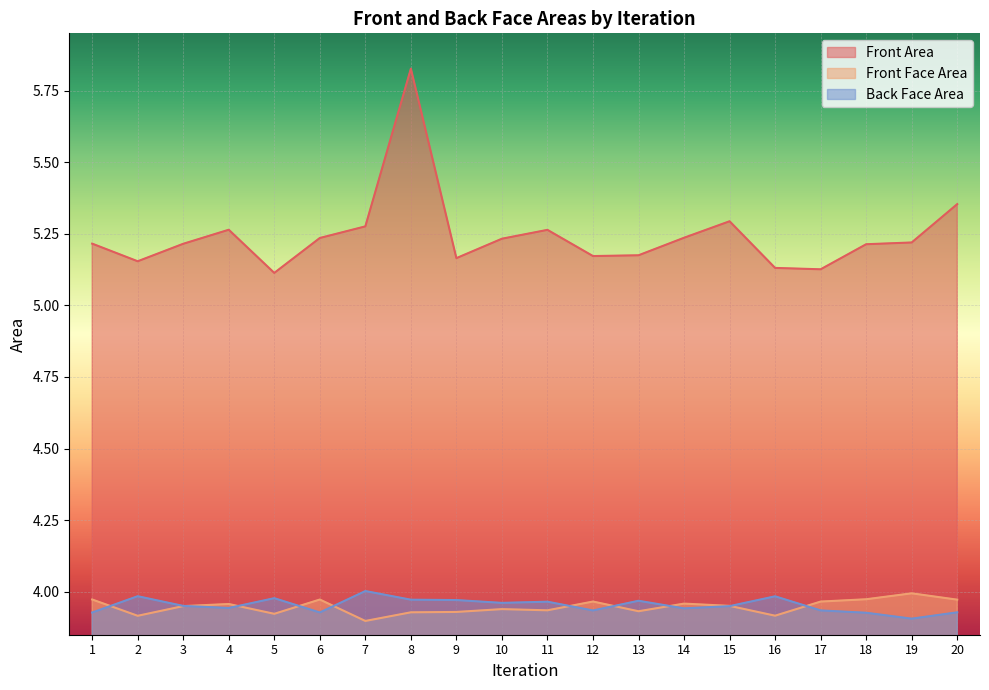

Is the value of Back Face Area at 18 greater than the value of Front Area at 17?

No